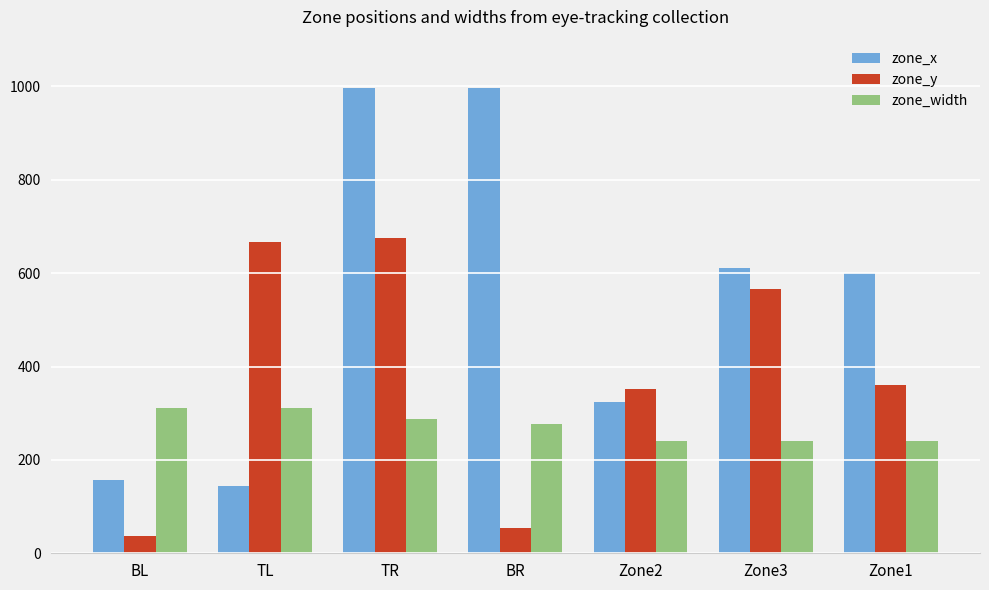

What is the difference between the second highest and minimum values in the zone_y series?

630